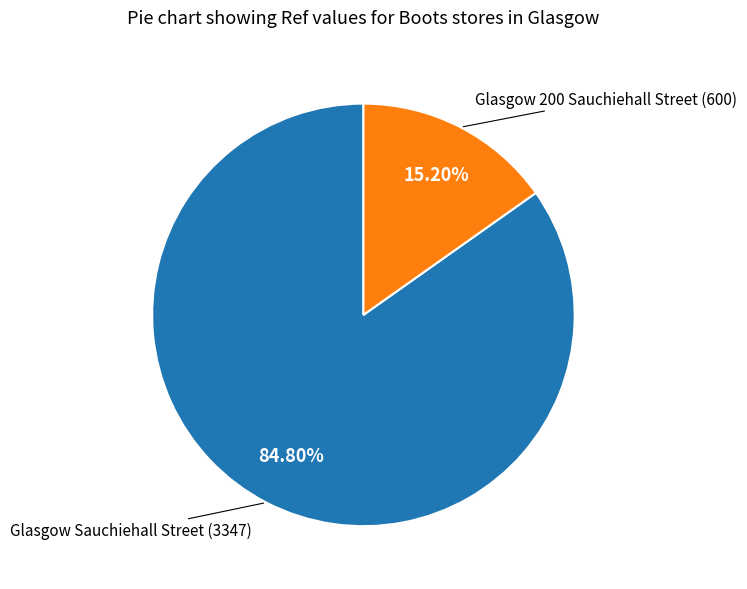

To the nearest percent, what percentage of the pie is Glasgow 200 Sauchiehall Street (600)?

15%